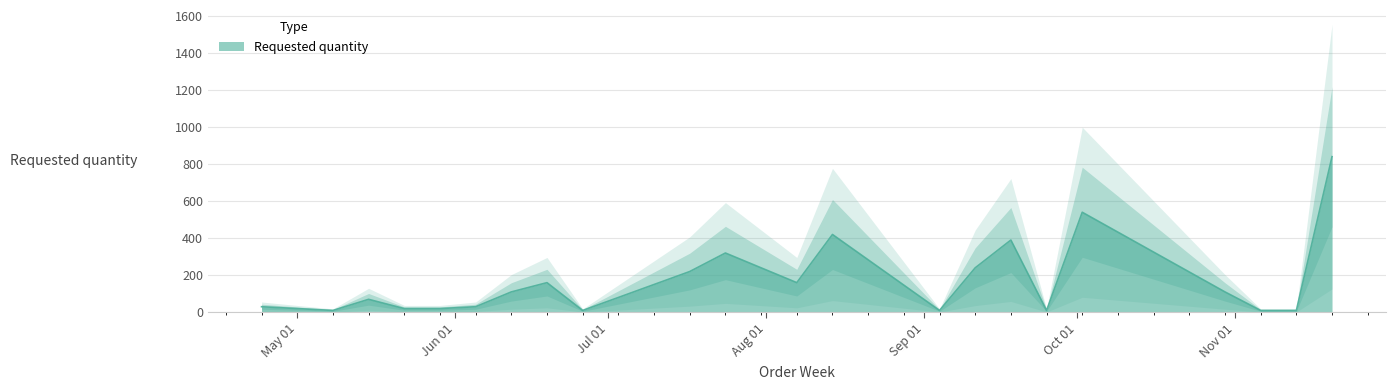

Reading left to right, transcribe all the data shown in this chart.

2023-04-24=30	2023-05-08=10	2023-05-15=70	2023-05-22=20	2023-05-29=20	2023-06-05=30	2023-06-12=110	2023-06-19=160	2023-06-26=10	2023-07-17=220	2023-07-24=320	2023-08-07=160	2023-08-14=420	2023-09-04=10	2023-09-11=240	2023-09-18=390	2023-09-25=10	2023-10-02=540	2023-10-30=110	2023-11-06=10	2023-11-13=10	2023-11-20=840